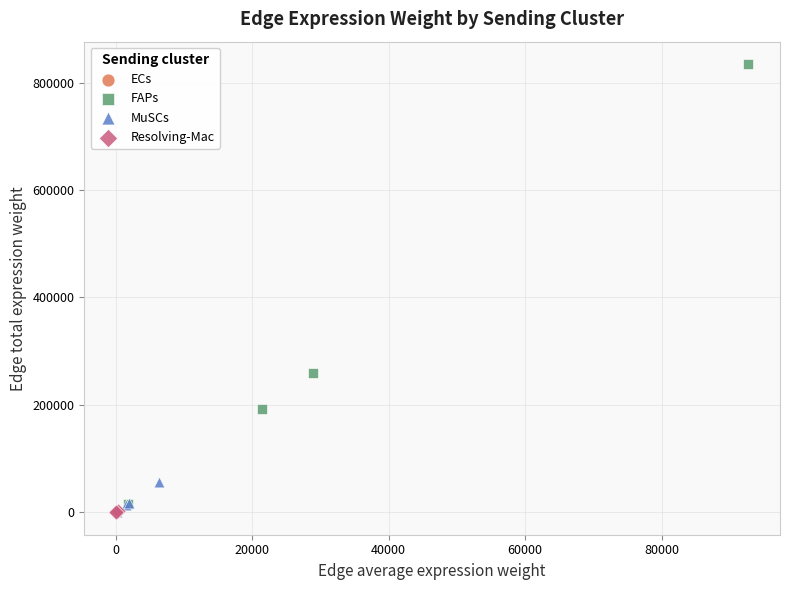

Which series has the widest spread of Y values?

FAPs